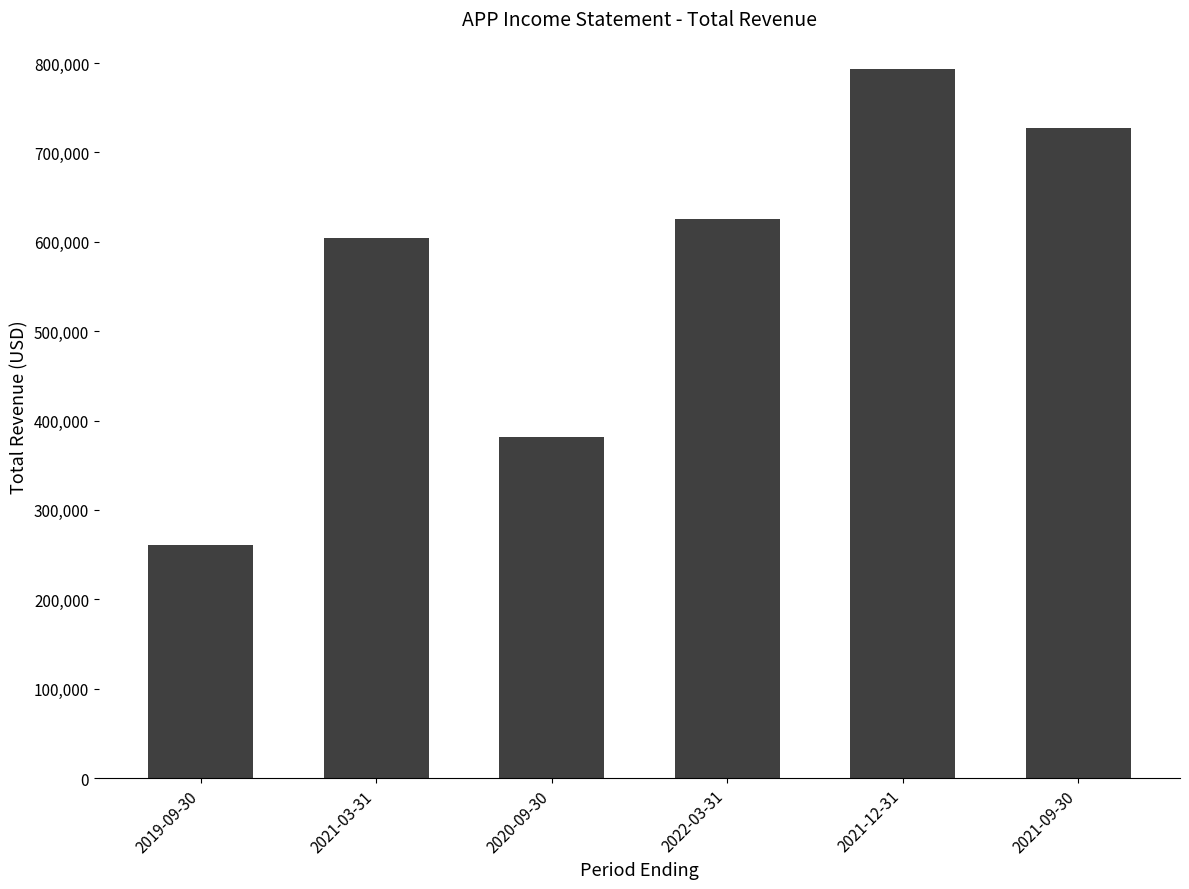

What is the change in value from 2020-09-30 to 2022-03-31?

+243700